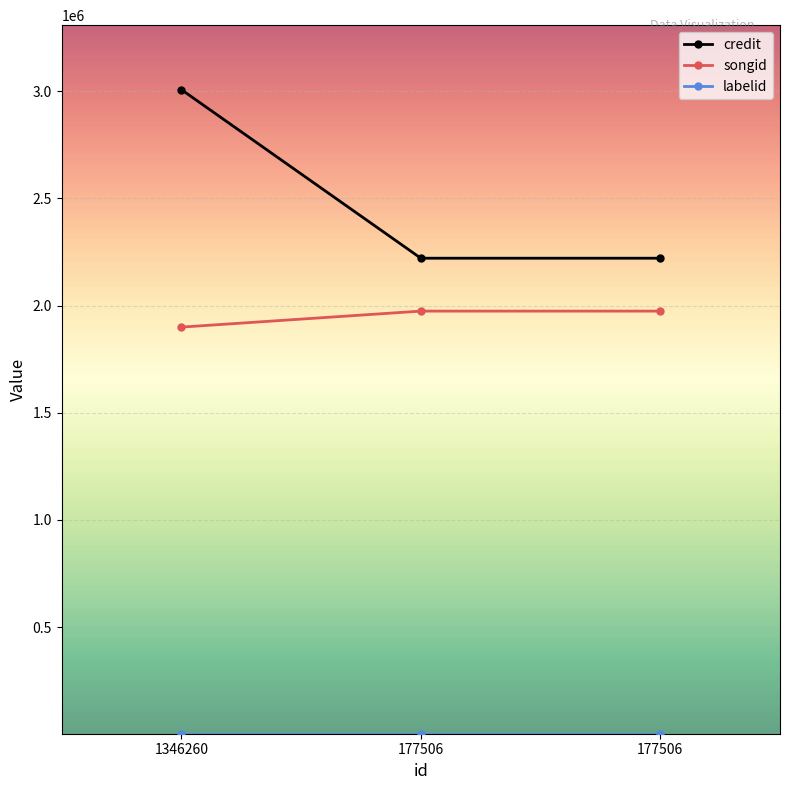

Count the number of categories in the chart.

3